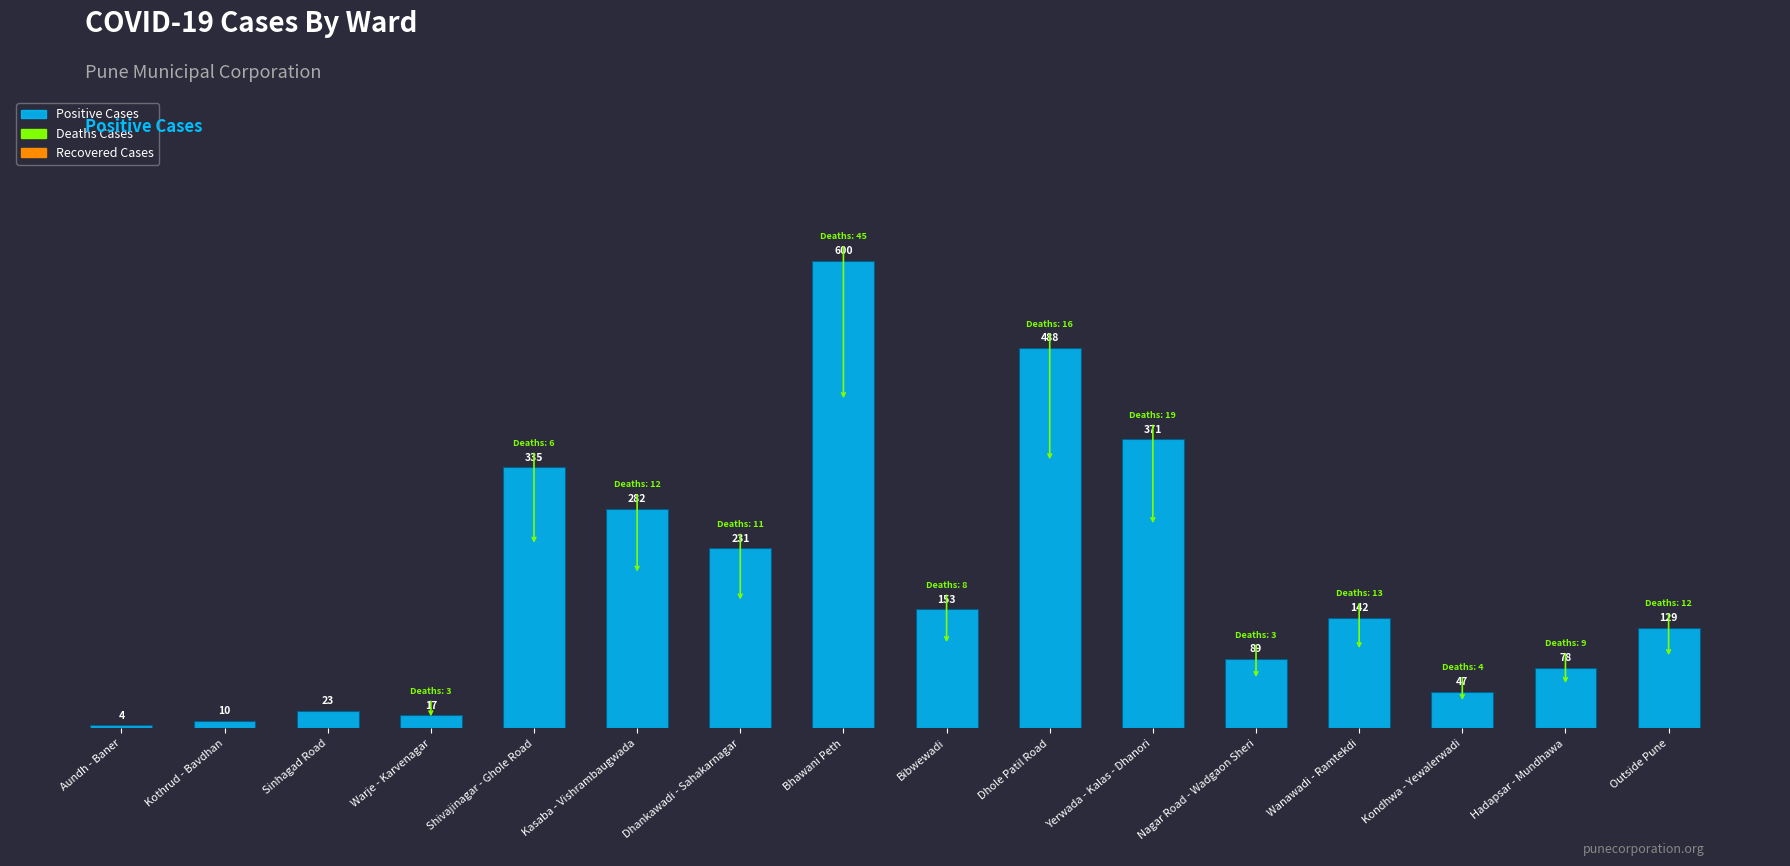

Count the number of categories in the chart.

16